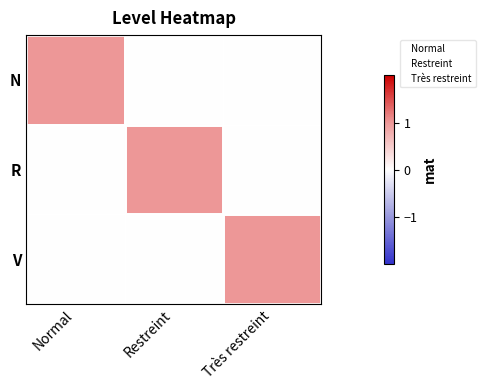

Between Normal and Restreint, which series saw the biggest shift?

N